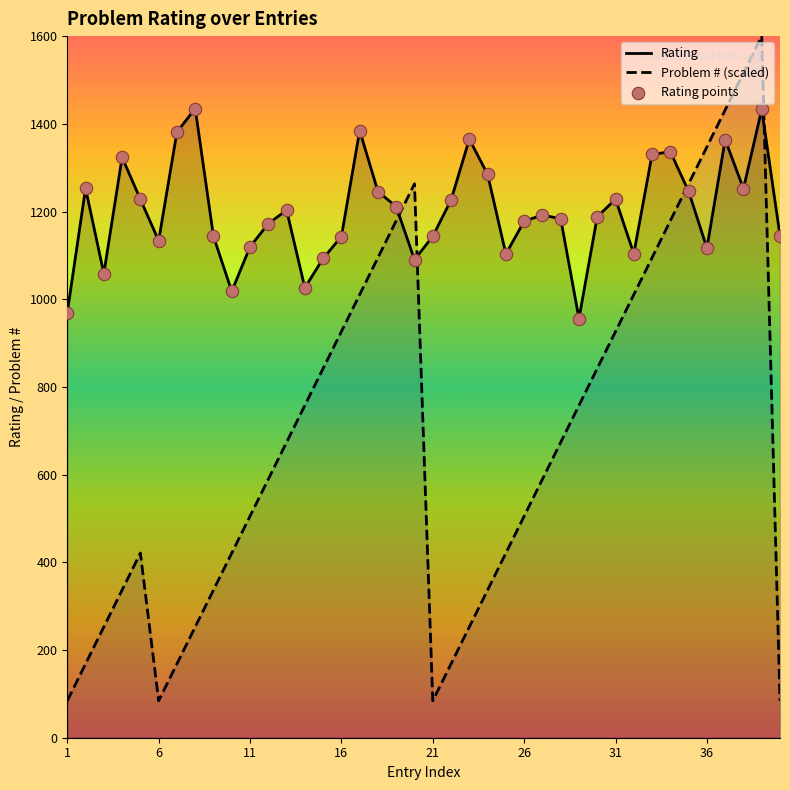

Which series has the largest total across all categories?

Rating